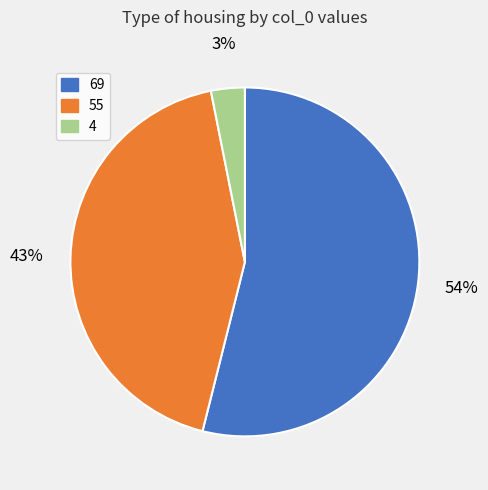

Is there any slice that represents more than half of the pie?

Yes